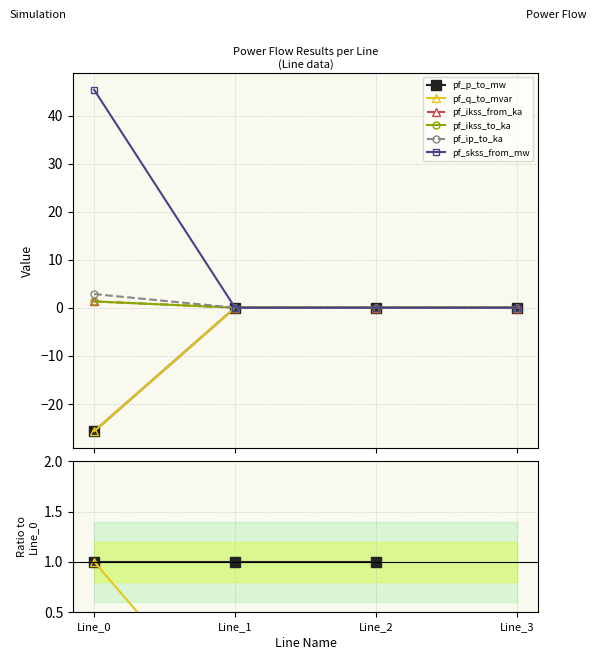

Which has a higher value, Line_2 or Line_0?

Line_2